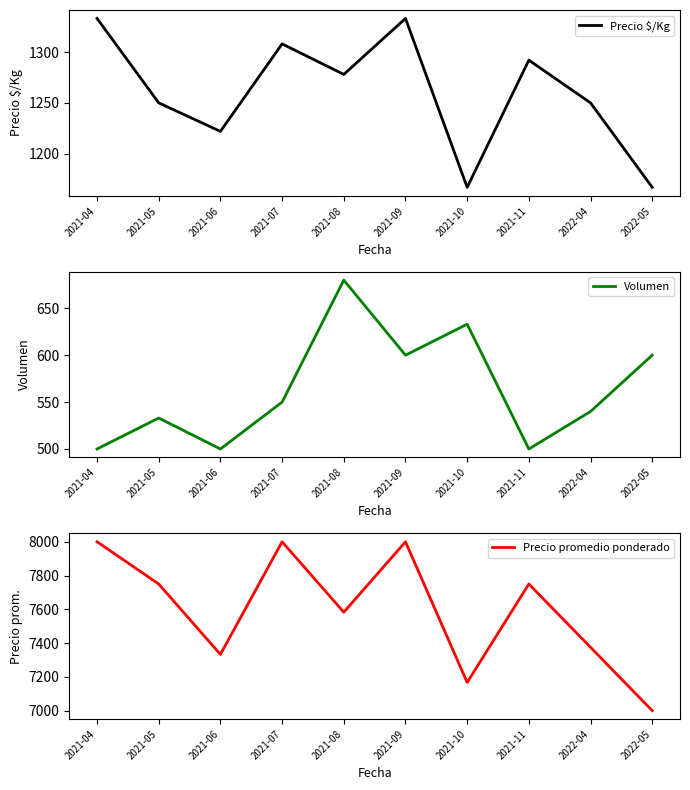

Reading left to right, extract all data points from this chart.

Precio $/Kg: 2021-04=1333	2021-05=1250	2021-06=1222	2021-07=1308	2021-08=1278	2021-09=1333	2021-10=1167	2021-11=1292	2022-04=1250	2022-05=1167
Volumen: 2021-04=500	2021-05=533	2021-06=500	2021-07=550	2021-08=680	2021-09=600	2021-10=633	2021-11=500	2022-04=540	2022-05=600
Precio promedio ponderado: 2021-04=8000	2021-05=7750	2021-06=7333	2021-07=8000	2021-08=7583	2021-09=8000	2021-10=7167	2021-11=7750	2022-04=7375	2022-05=7000